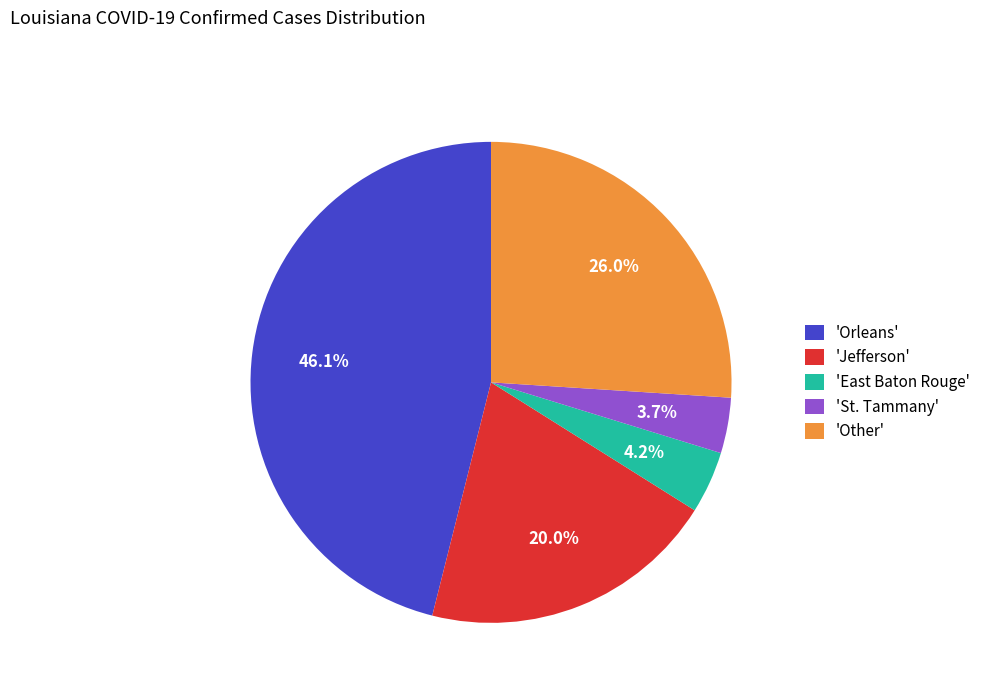

Which slice is the largest?

'Orleans'